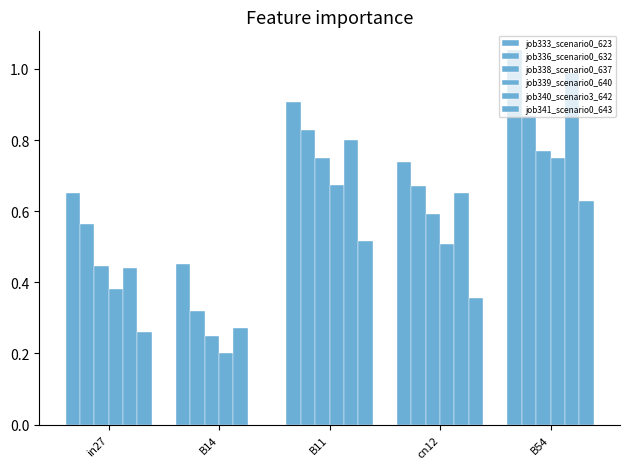

How many groups of bars are there?

5